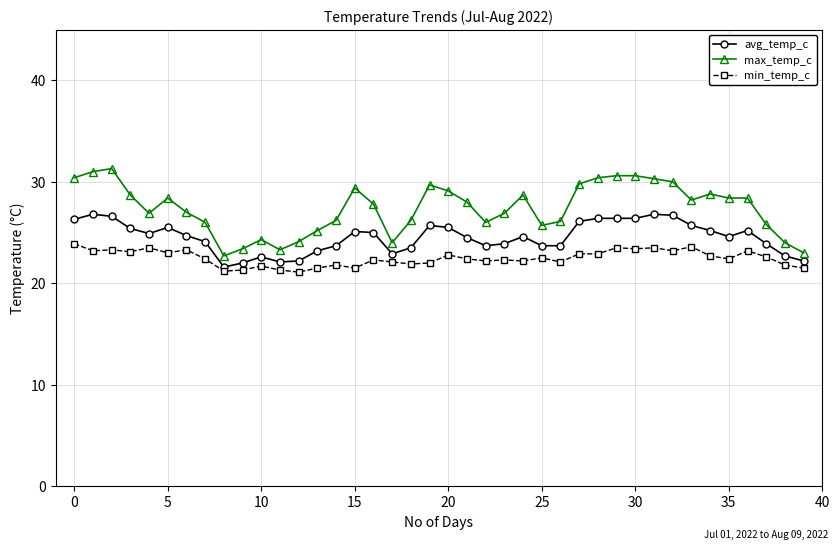

What is the average value of the avg_temp_c series?

24.5